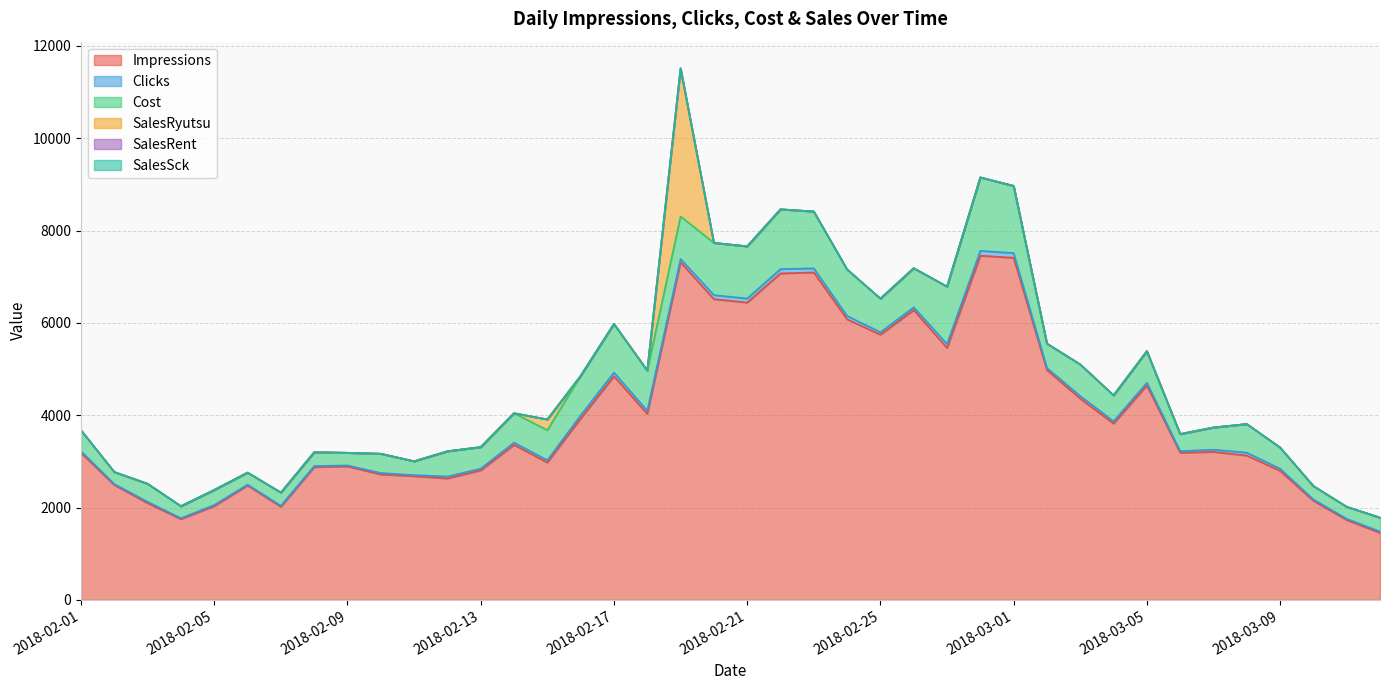

Count the number of data series in this chart.

6